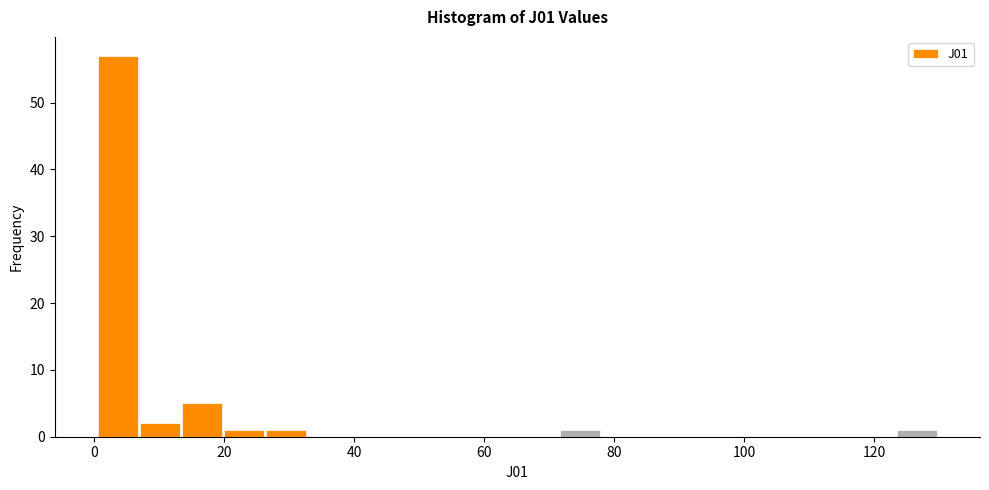

Around what value on the x-axis is the tallest bar? Give the approximate position of its centre, as read against the axis.

4